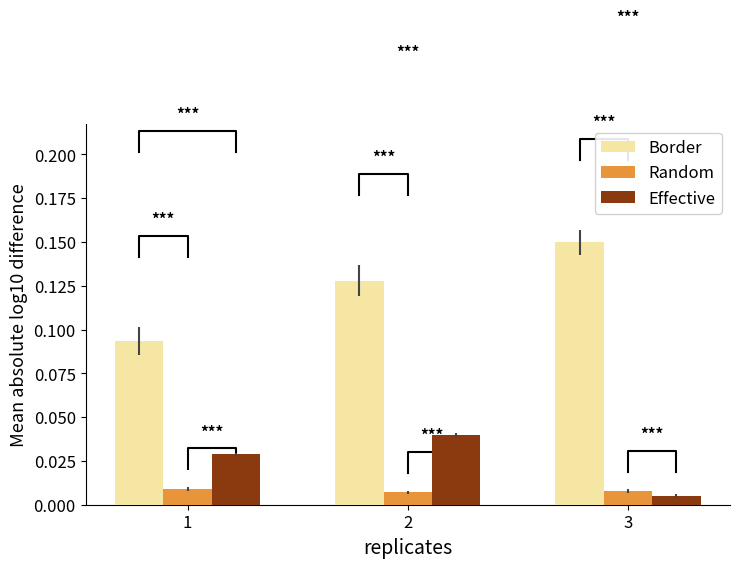

Reading left to right, what are all the values shown in this chart?

Border: 0.1	0.1	0.1
Random: 0.0	0.0	0.0
Effective: 0.0	0.0	0.0